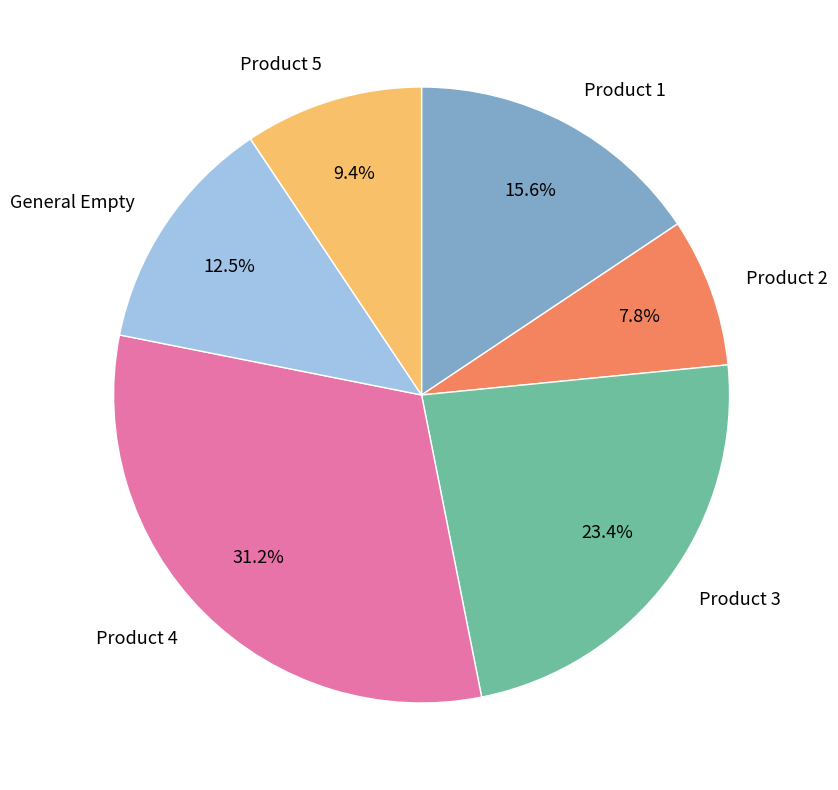

What portion of the pie excludes Product 5?

90.6%